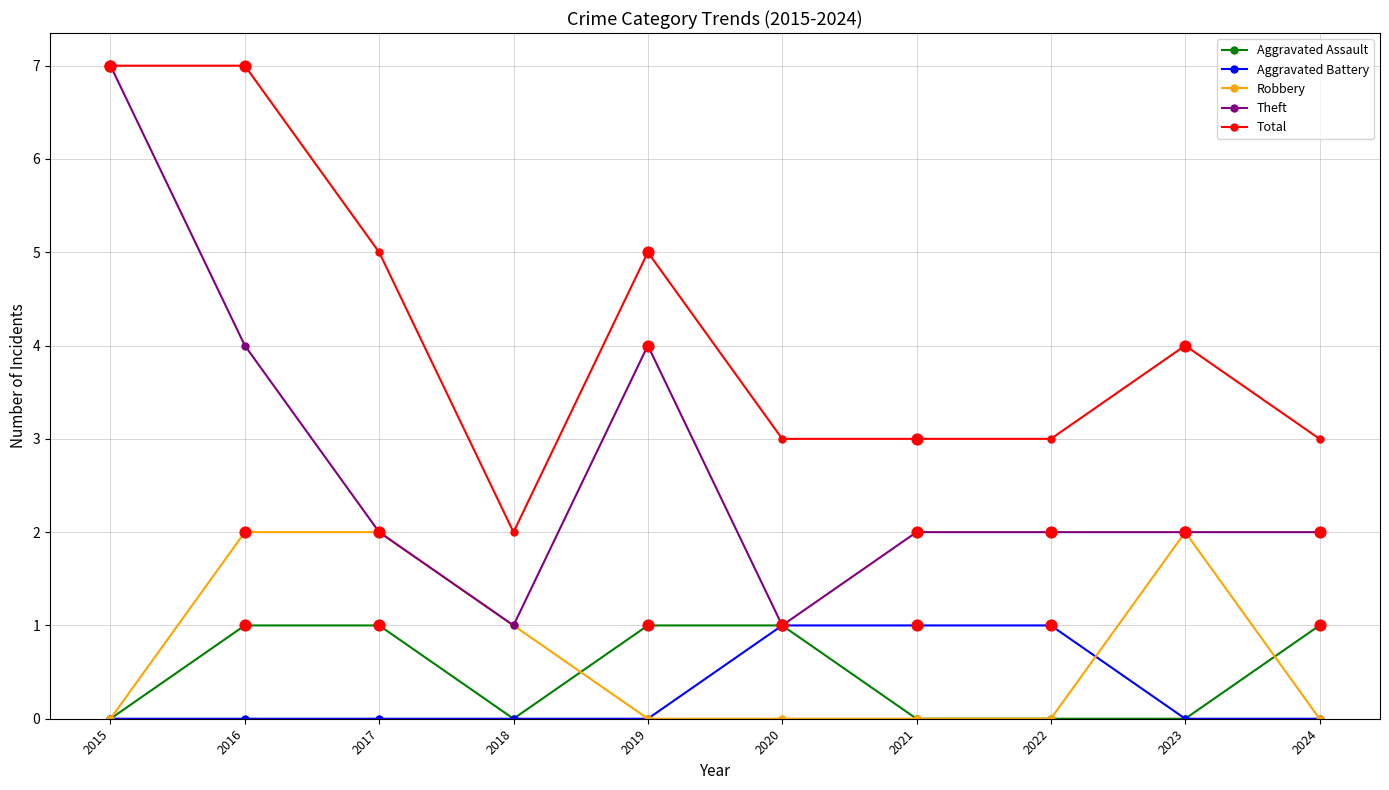

Is the value of Robbery at 2023 greater than the value of Aggravated Battery at 2019?

Yes